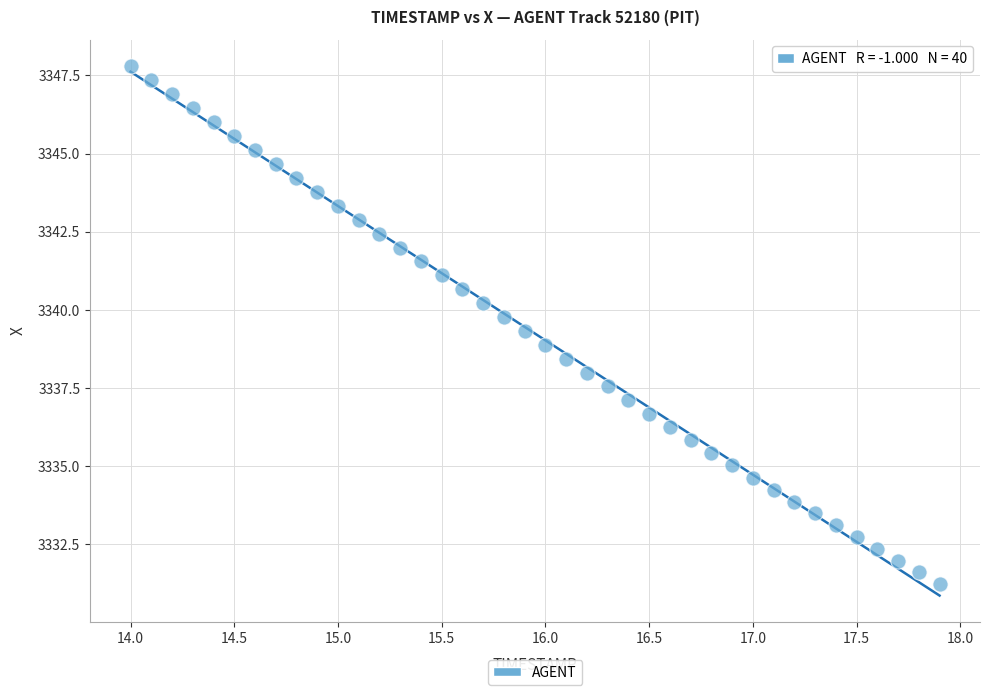

What is the range of X values (max minus min)?

3.9